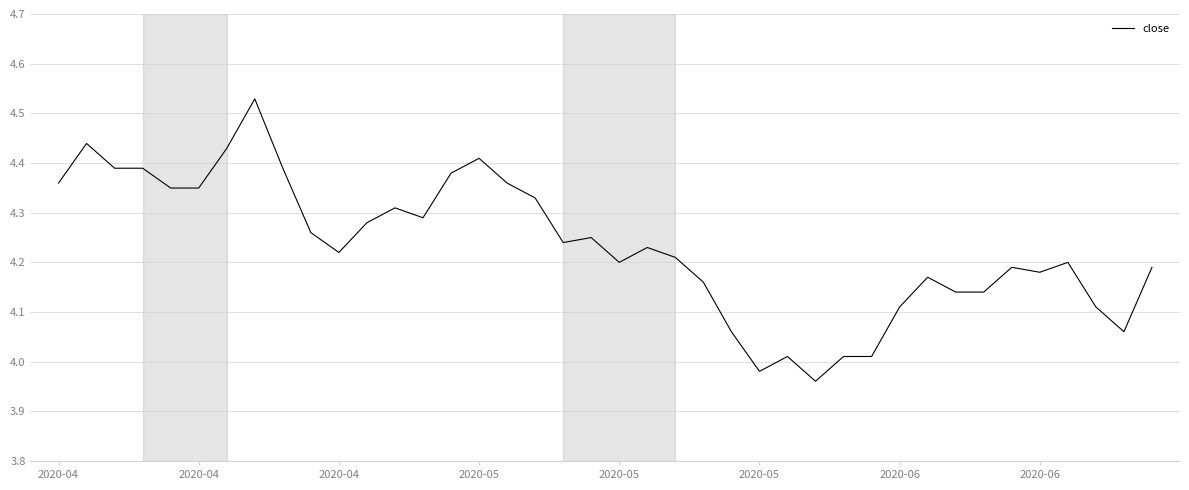

What is the difference between the maximum and minimum values?

0.6